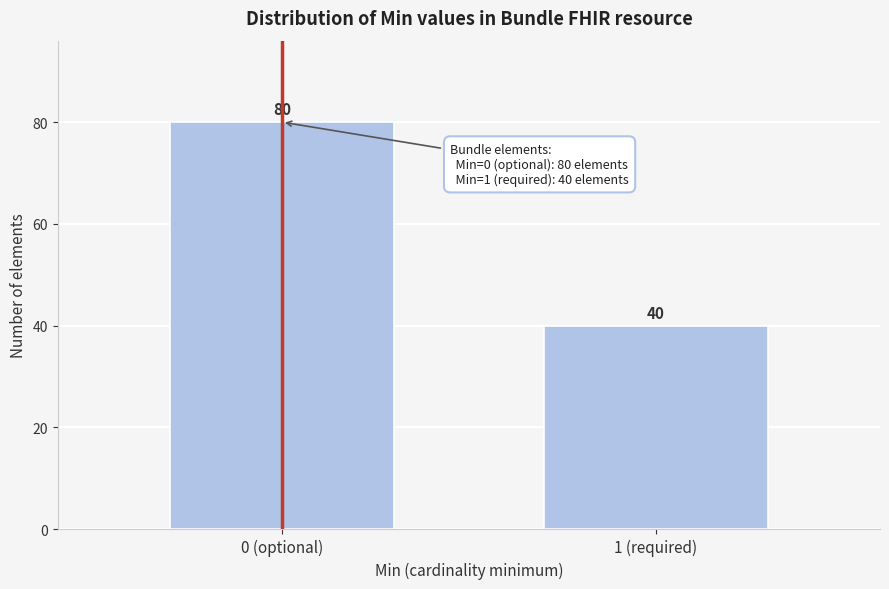

Reading right to left, extract all data points from this chart.

40	80